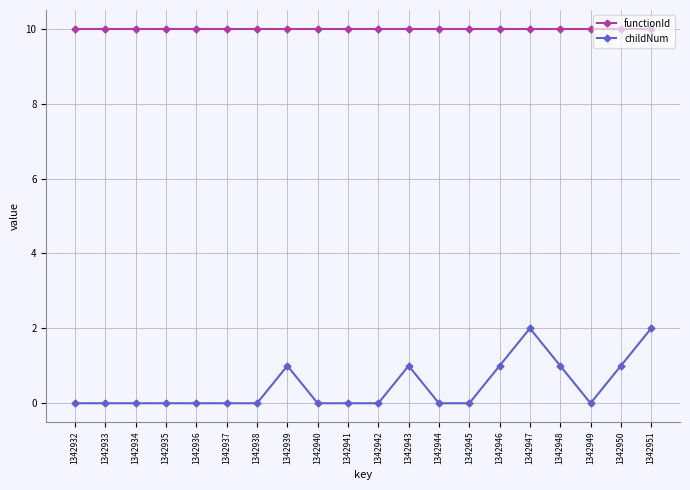

What is the sum of the childNum values at 1342939 and 1342938?

1